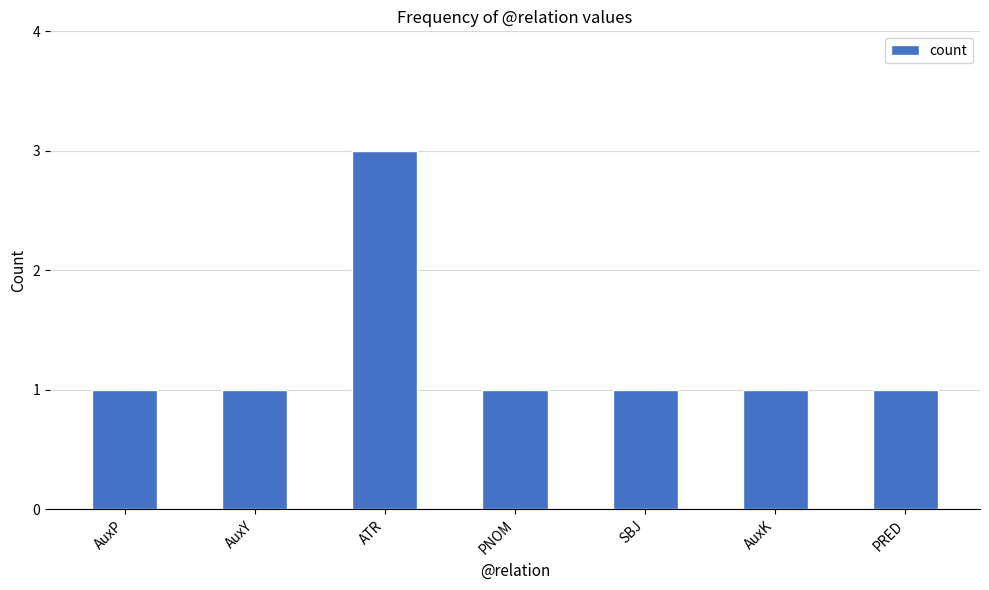

What position from the right is AuxP?

7